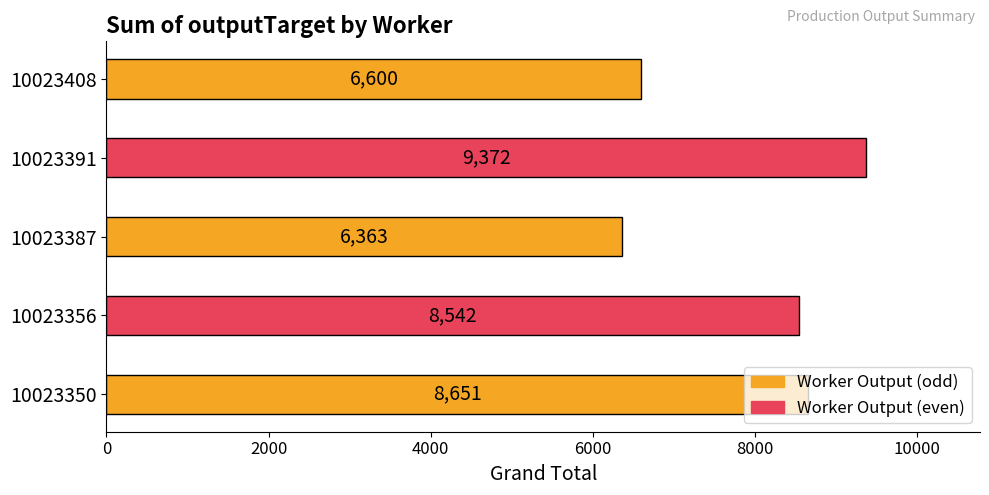

What is the ratio of the value at 10023391 to the value at 10023356?

1.1